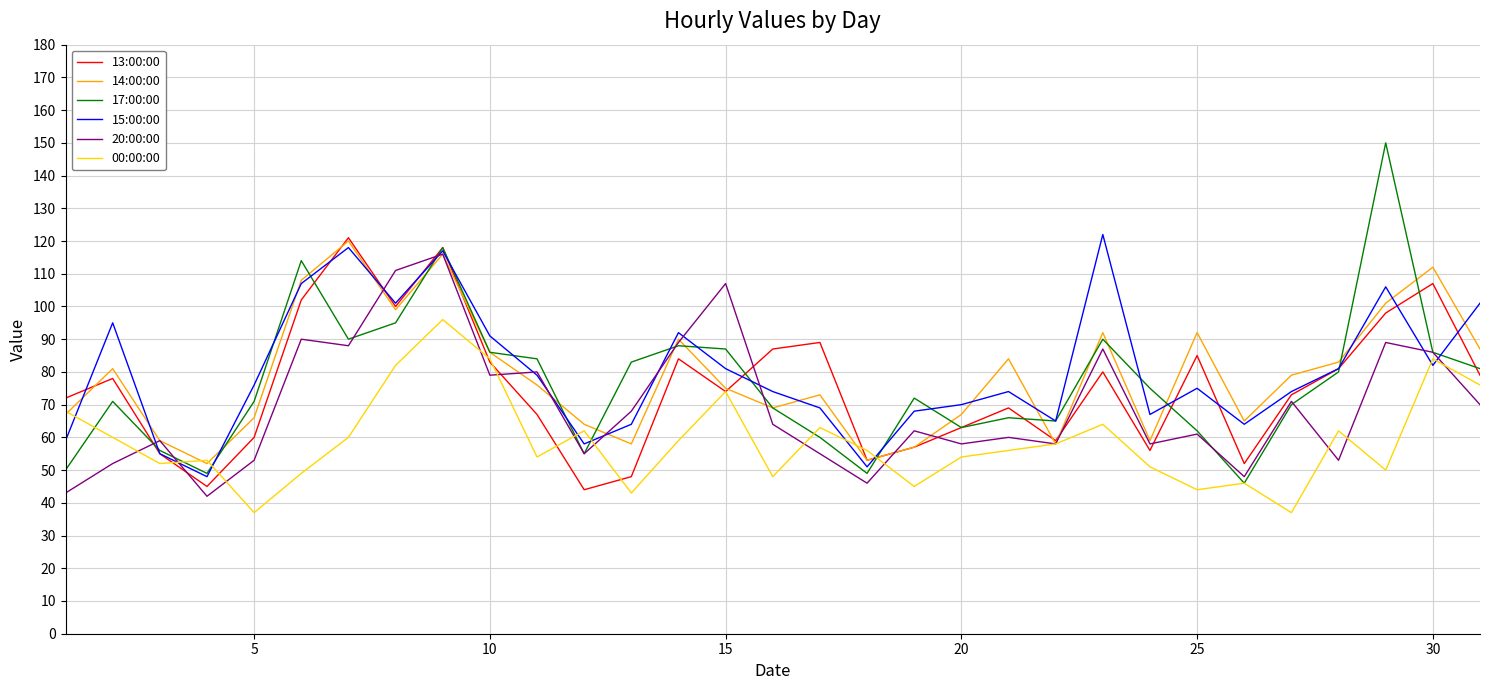

What is the minimum value shown in the chart?

37